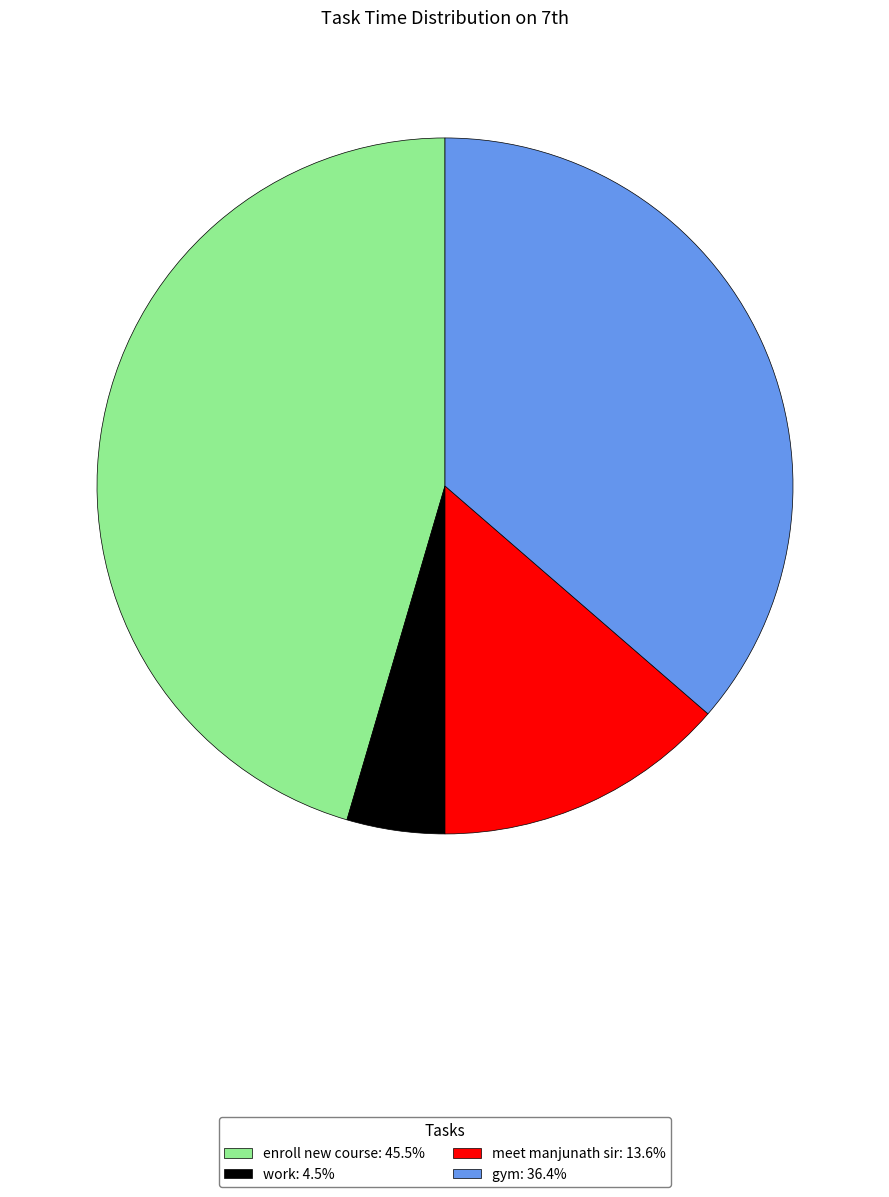

True or false: meet manjunath sir accounts for 8% of the total.

False